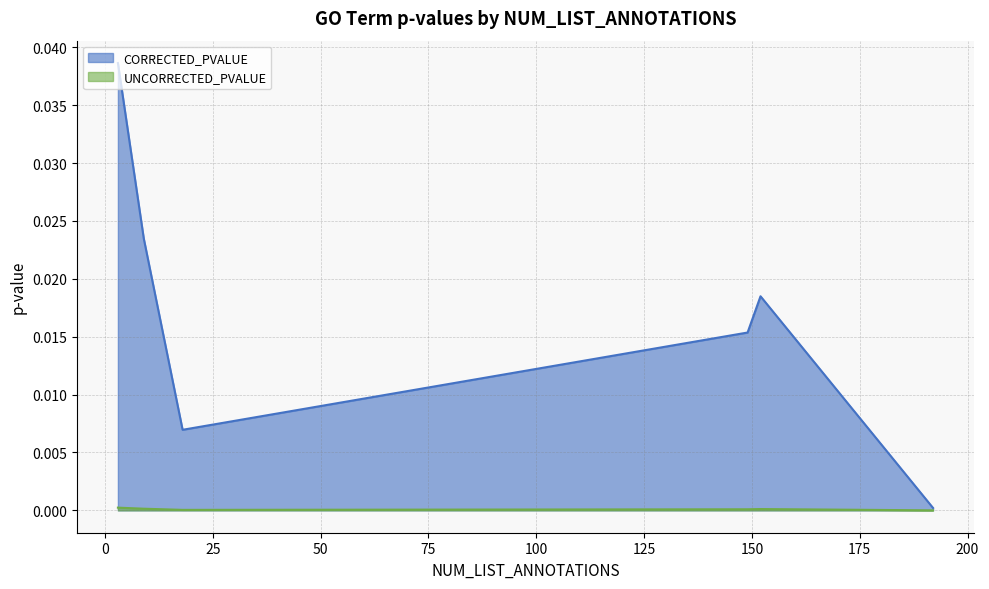

Which series has the largest total across all categories?

CORRECTED_PVALUE